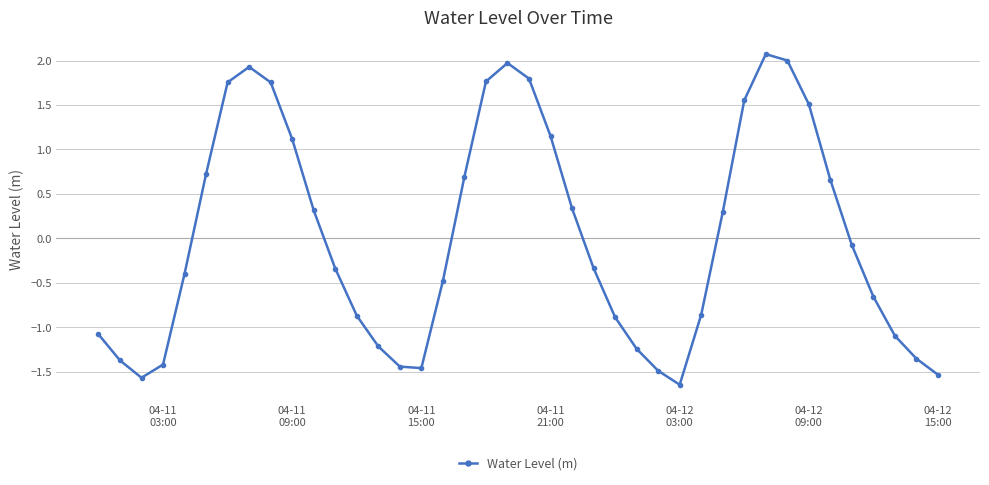

How many data points are above 0?

18